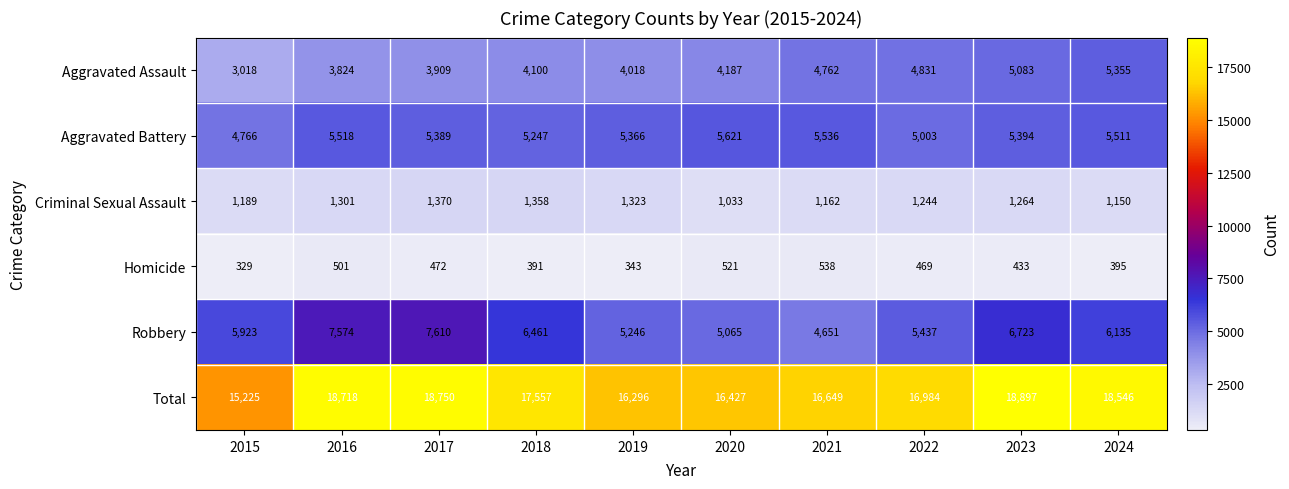

Which series has the widest spread of values?

Total